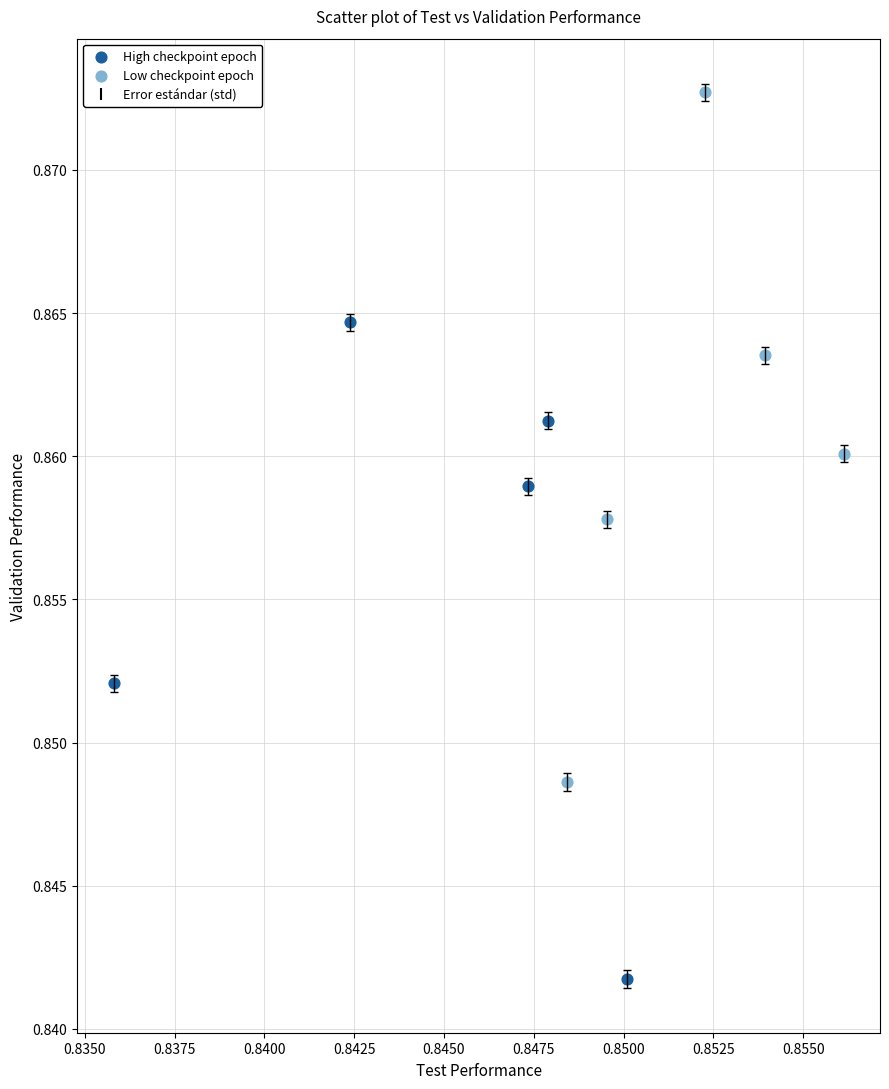

Which series reaches the maximum Y coordinate?

Low checkpoint epoch